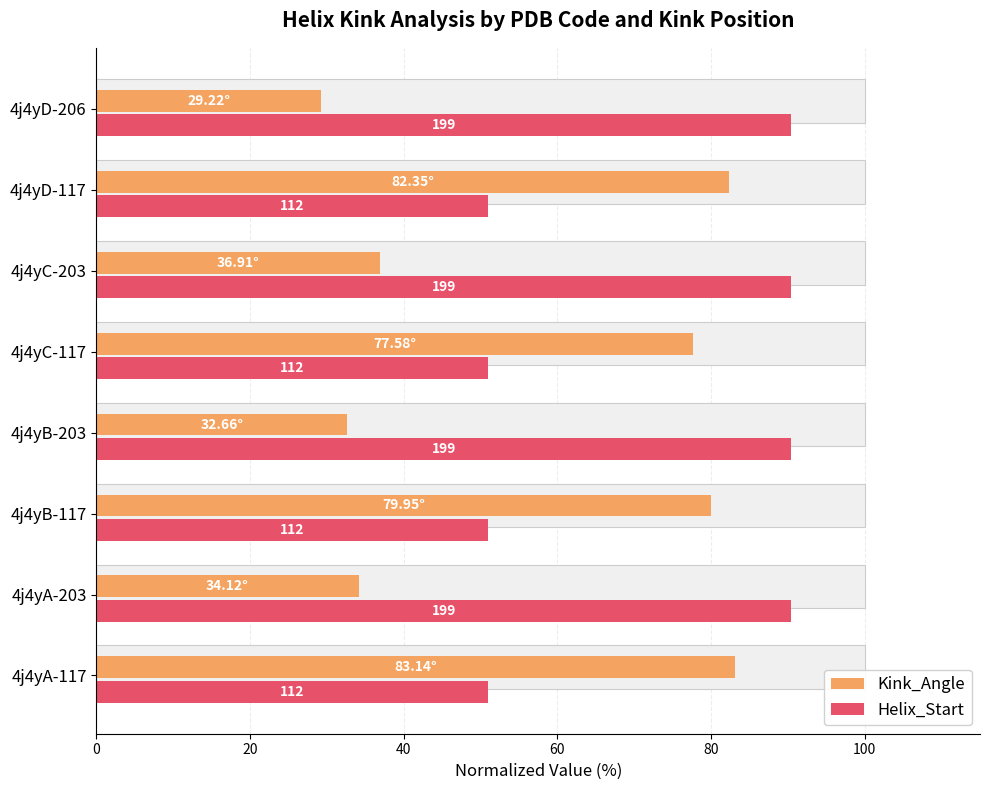

What are all the series names shown in the legend?

Kink_Angle, Helix_Start